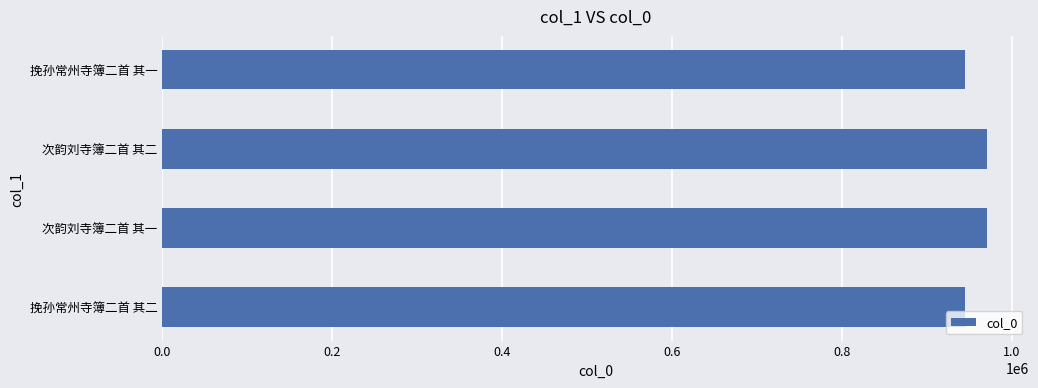

What is the difference between the maximum and minimum values?

25855